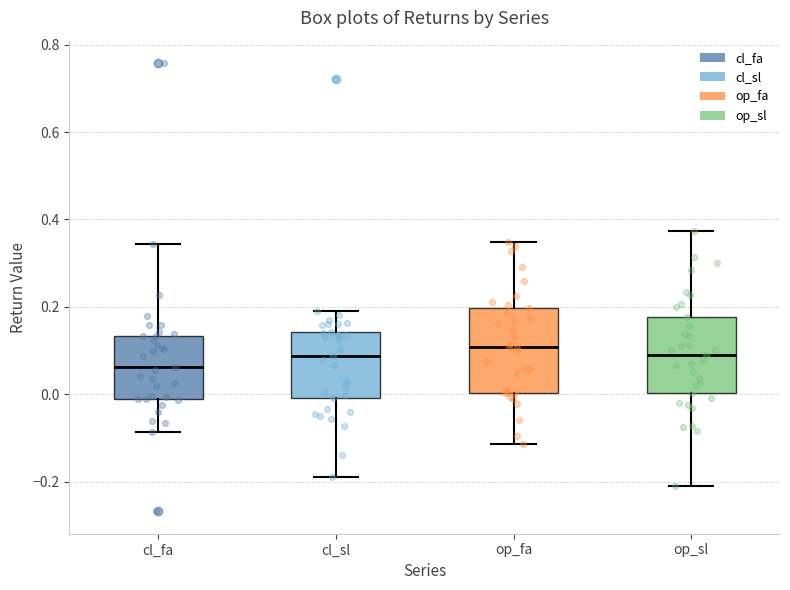

Reading left to right, transcribe this box plot: for each box, give where its median line is, the range the box spans, and where its two whiskers end, as read against the y-axis. The values are not printed on the chart, so give them approximately, as read against the axis.

cl_fa: median 0.06, box -0.02 to 0.14, whiskers -0.08 to 0.34
cl_sl: median 0.08, box 0.00 to 0.14, whiskers -0.20 to 0.20
op_fa: median 0.10, box 0.00 to 0.20, whiskers -0.12 to 0.34
op_sl: median 0.10, box 0.00 to 0.18, whiskers -0.22 to 0.38